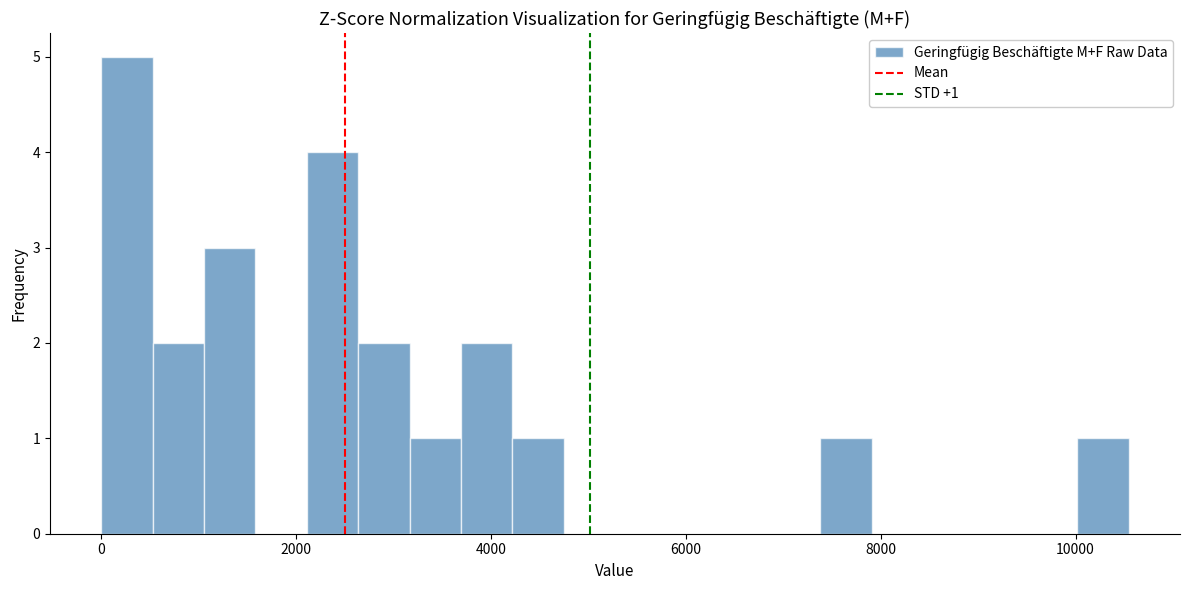

Around what value on the x-axis is the tallest bar? Give the approximate position of its centre, as read against the axis.

200